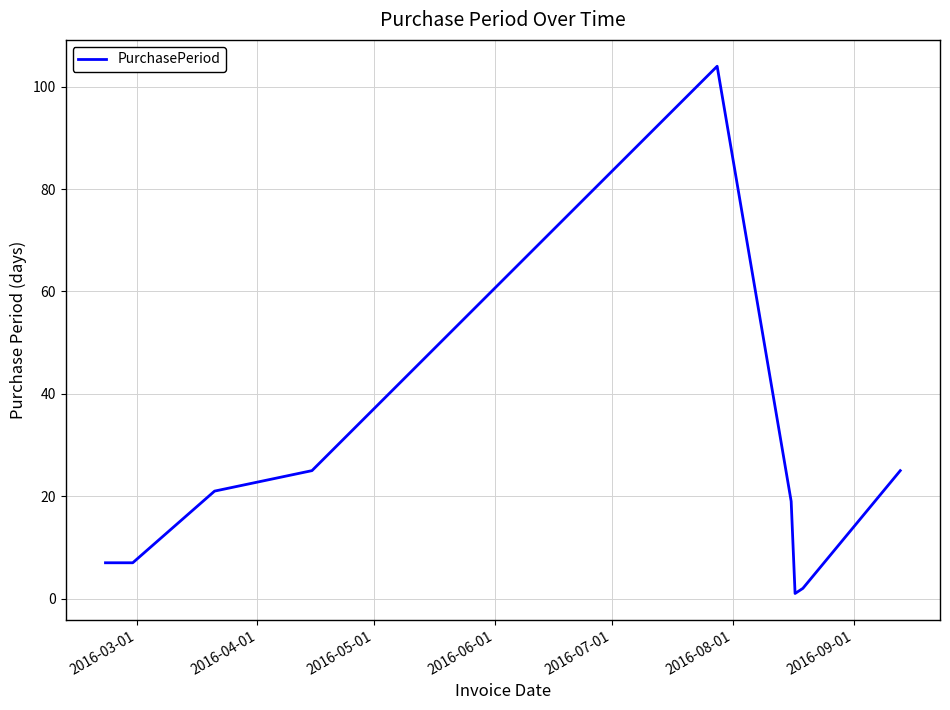

What is the greatest value displayed?

104